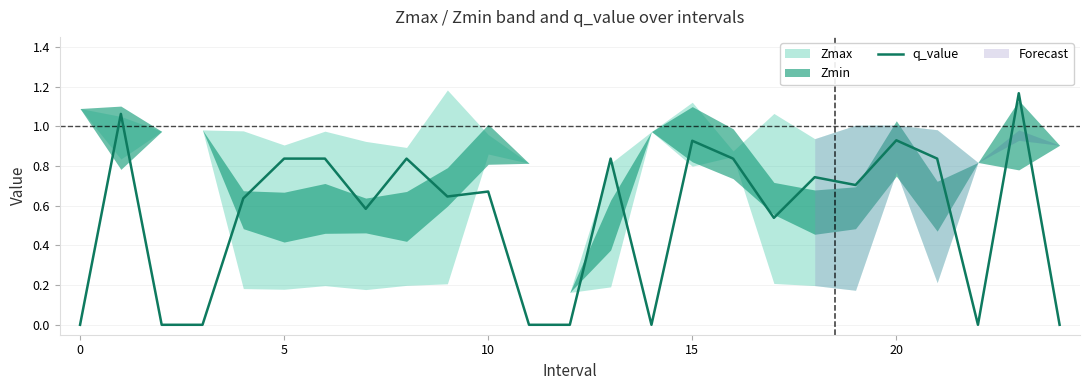

What is the maximum value shown in the chart?

1.2